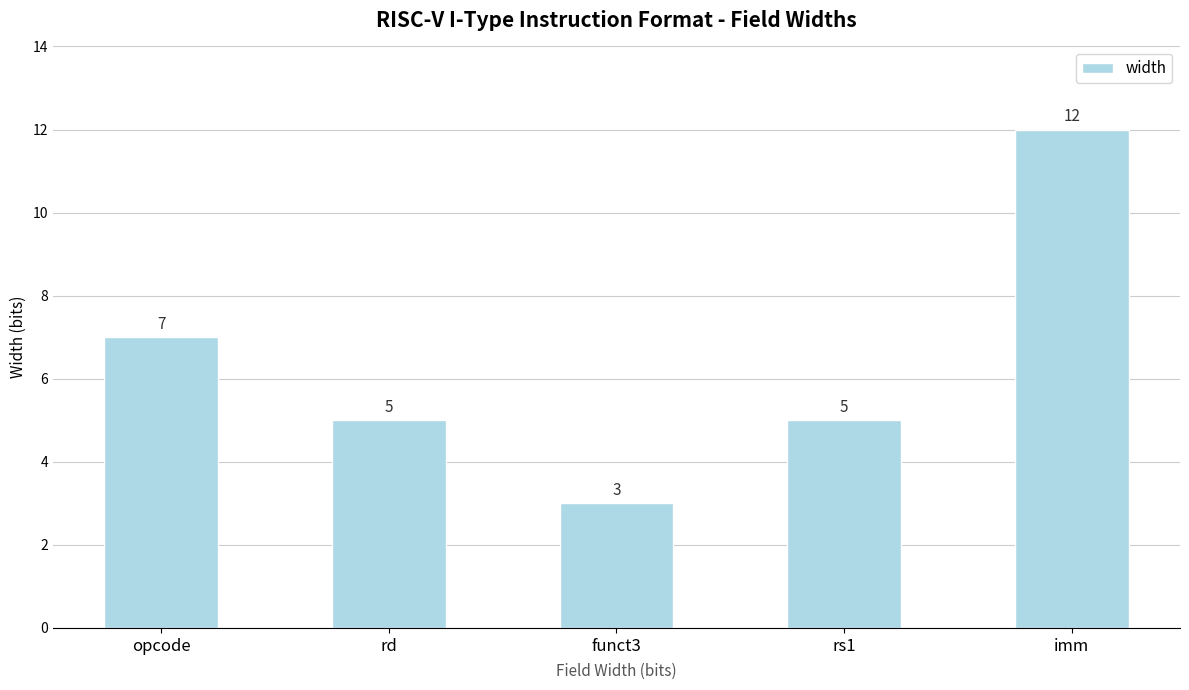

Does the chart contain any negative values?

No